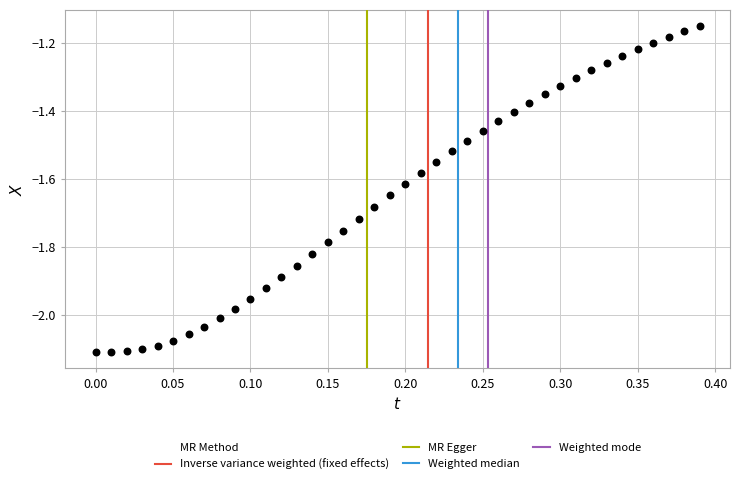

What is the range of Y values (max minus min)?

1.0